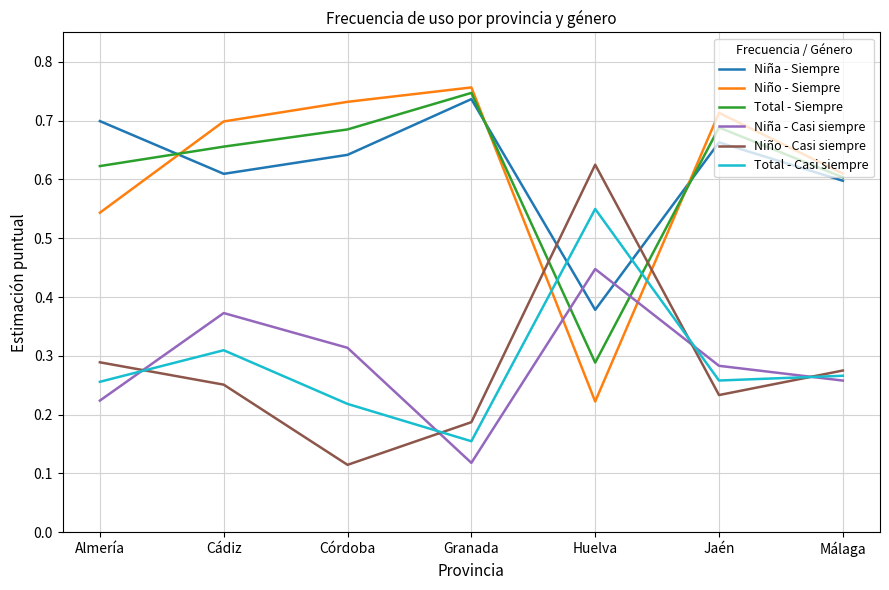

The Niña - Casi siempre series shows 0.1 at Almería. True or false?

False